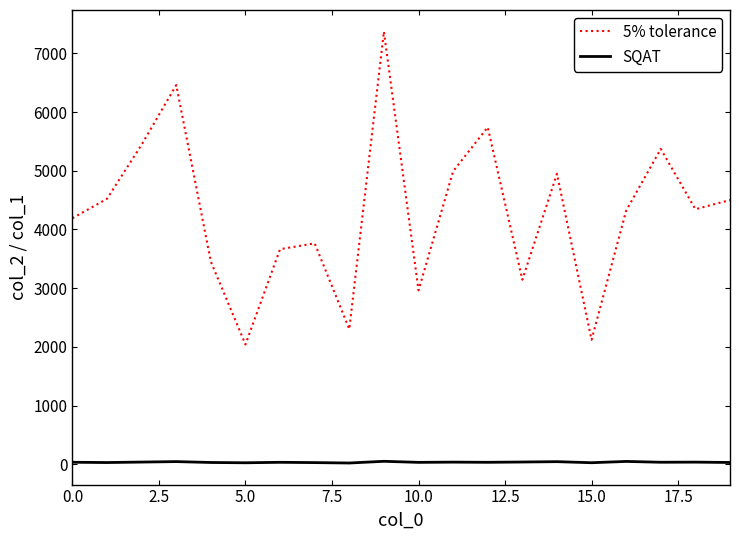

Which series has the widest spread of values?

5% tolerance